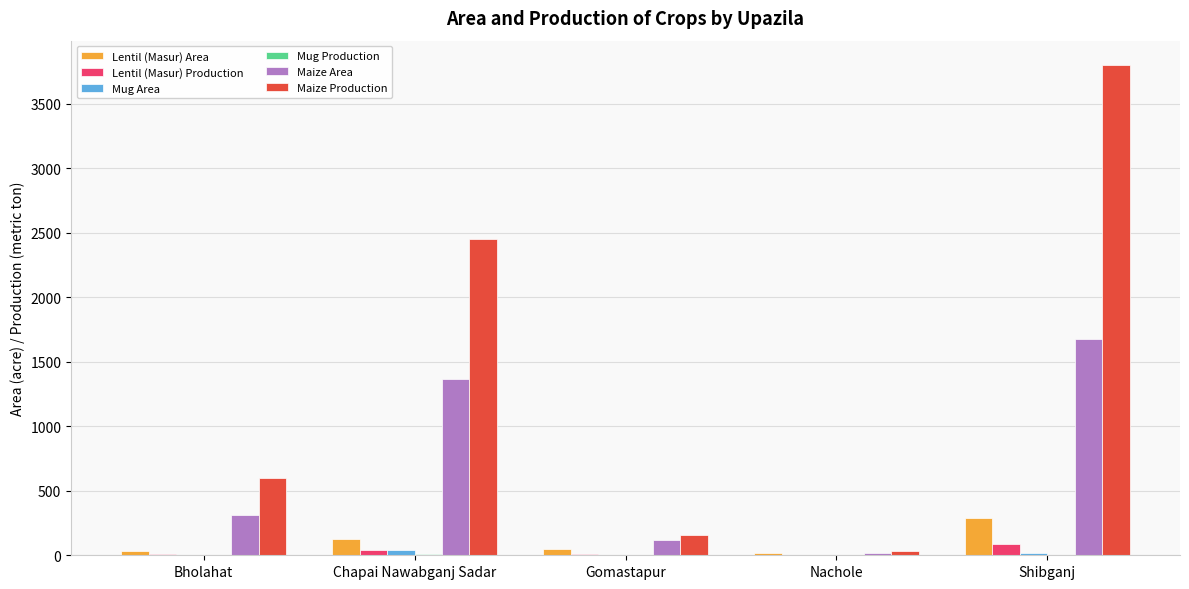

Between Chapai Nawabganj Sadar and Nachole, which series saw the biggest shift?

Maize Production